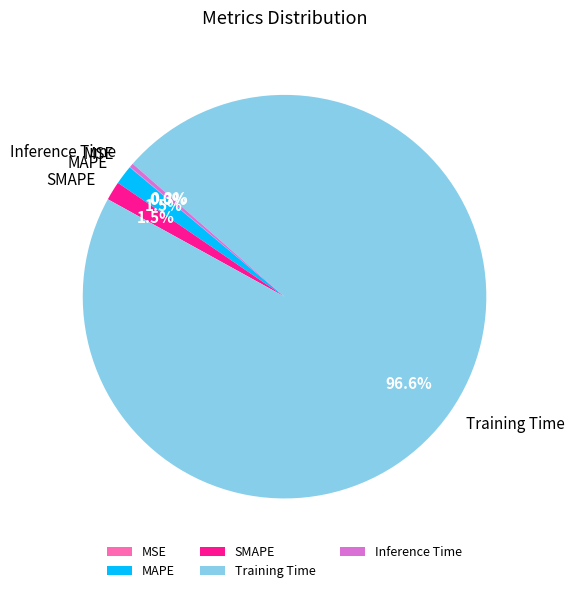

What percentage is the Training Time slice, to the nearest percent?

97%